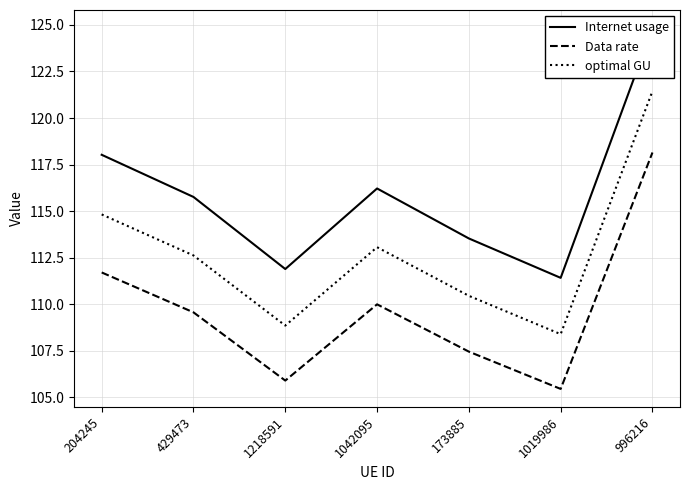

What is the difference between the second highest and second lowest values in the optimal GU series?

6.0